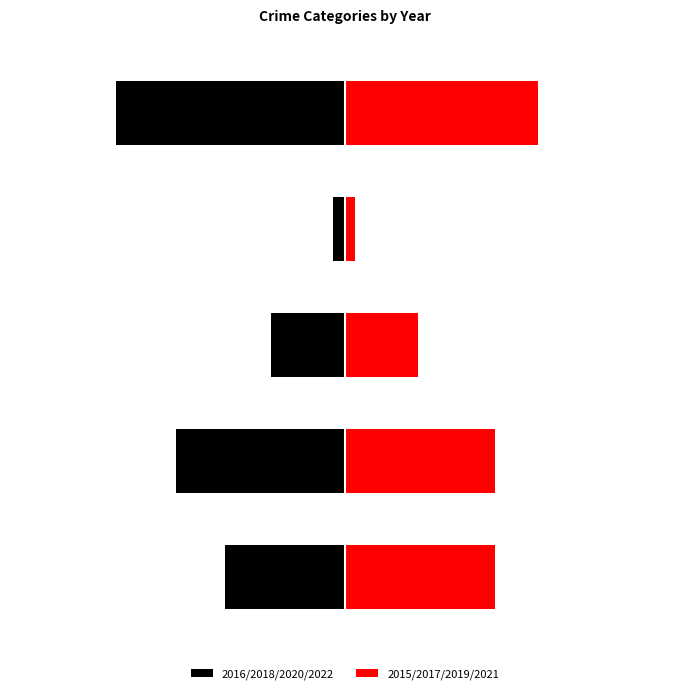

Does the chart contain stacked bars?

No